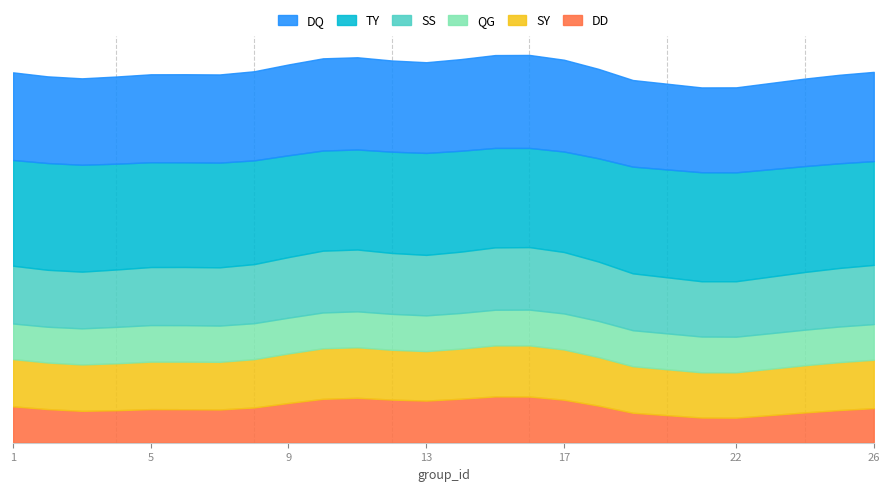

What is the smallest value displayed?

-0.1